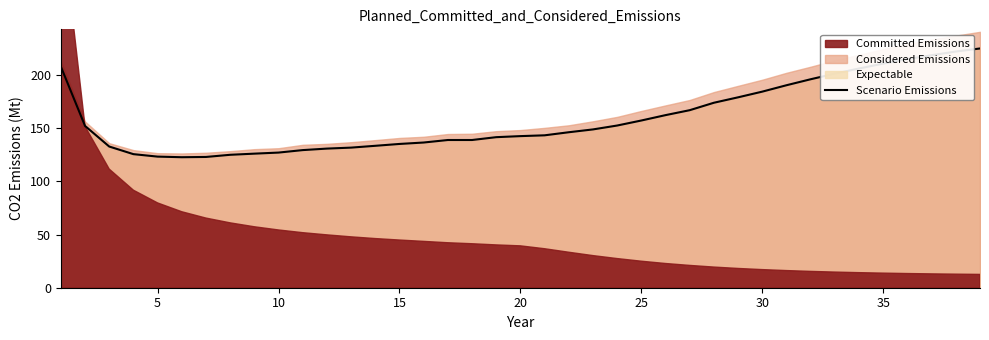

How many lines are shown in the chart?

1